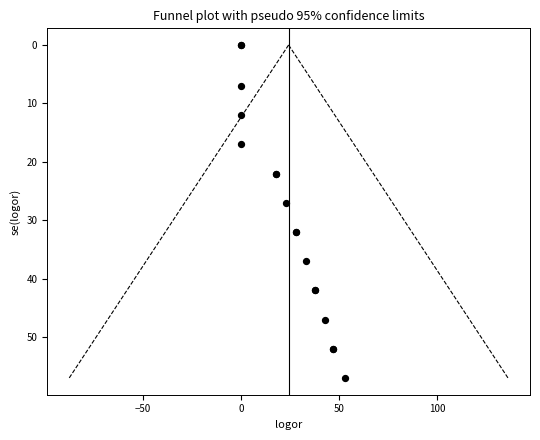

What Y value in the scatter plot is closest to 28?

27